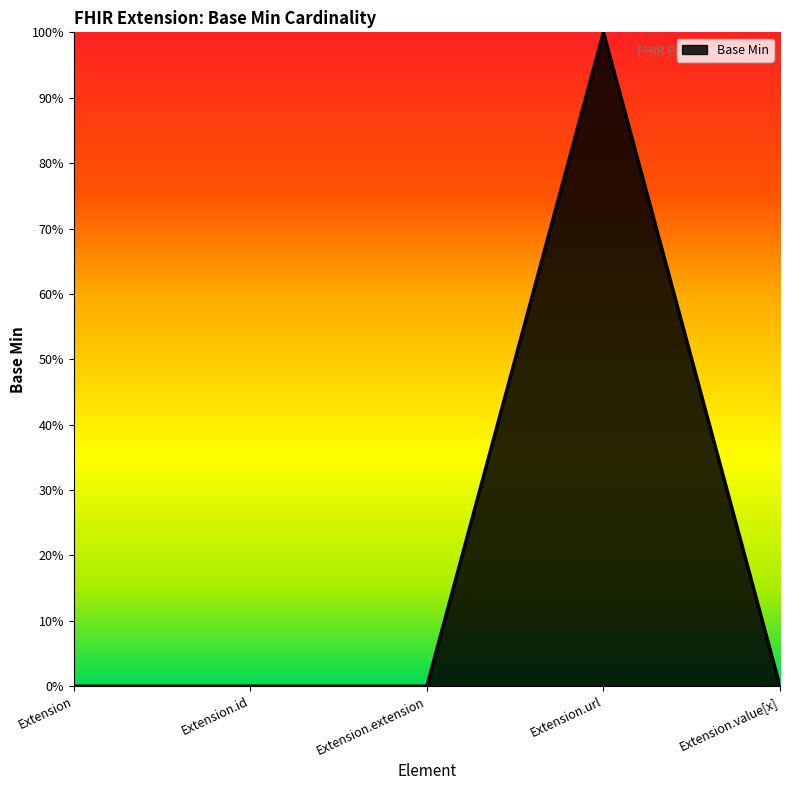

Reading left to right, what are all the values shown in this chart?

Extension=0	Extension.id=0	Extension.extension=0	Extension.url=1	Extension.value[x]=0